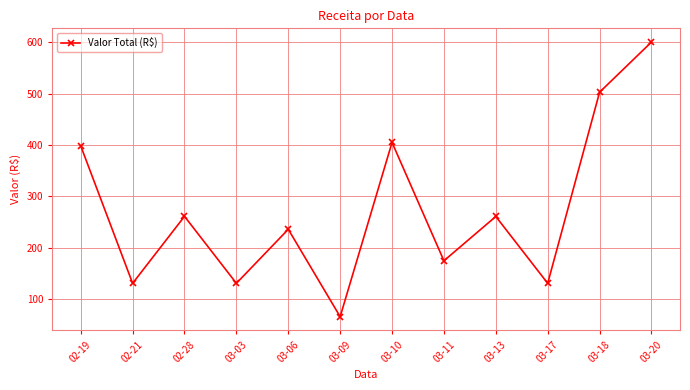

How many points are lower than both their immediate neighbors (excluding endpoints)?

5